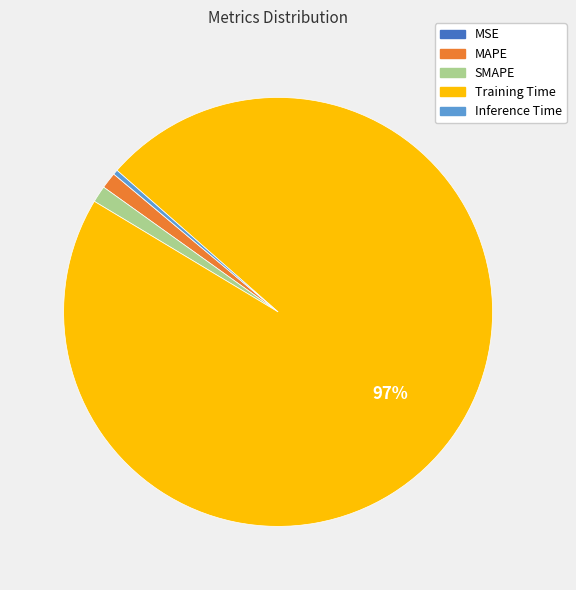

What percentage is the MAPE slice, to the nearest percent?

1%